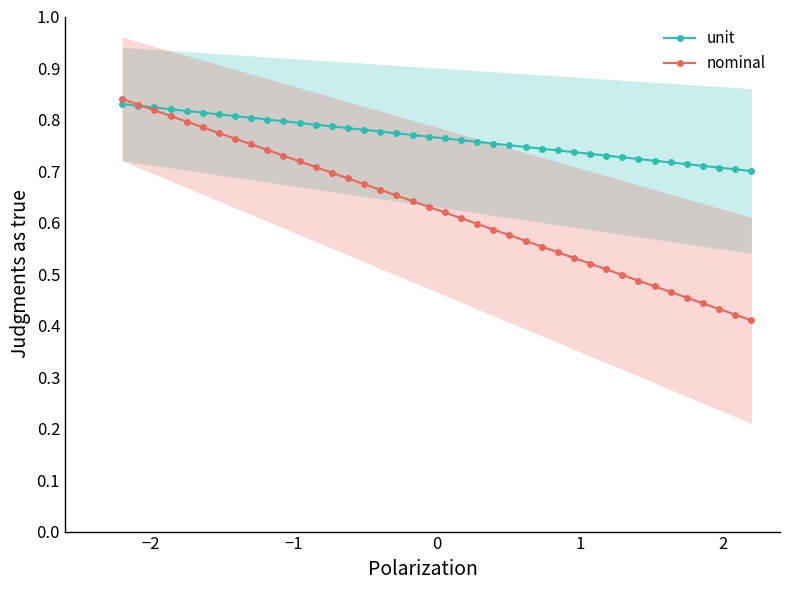

True or false: nominal and unit intersect in this chart.

True